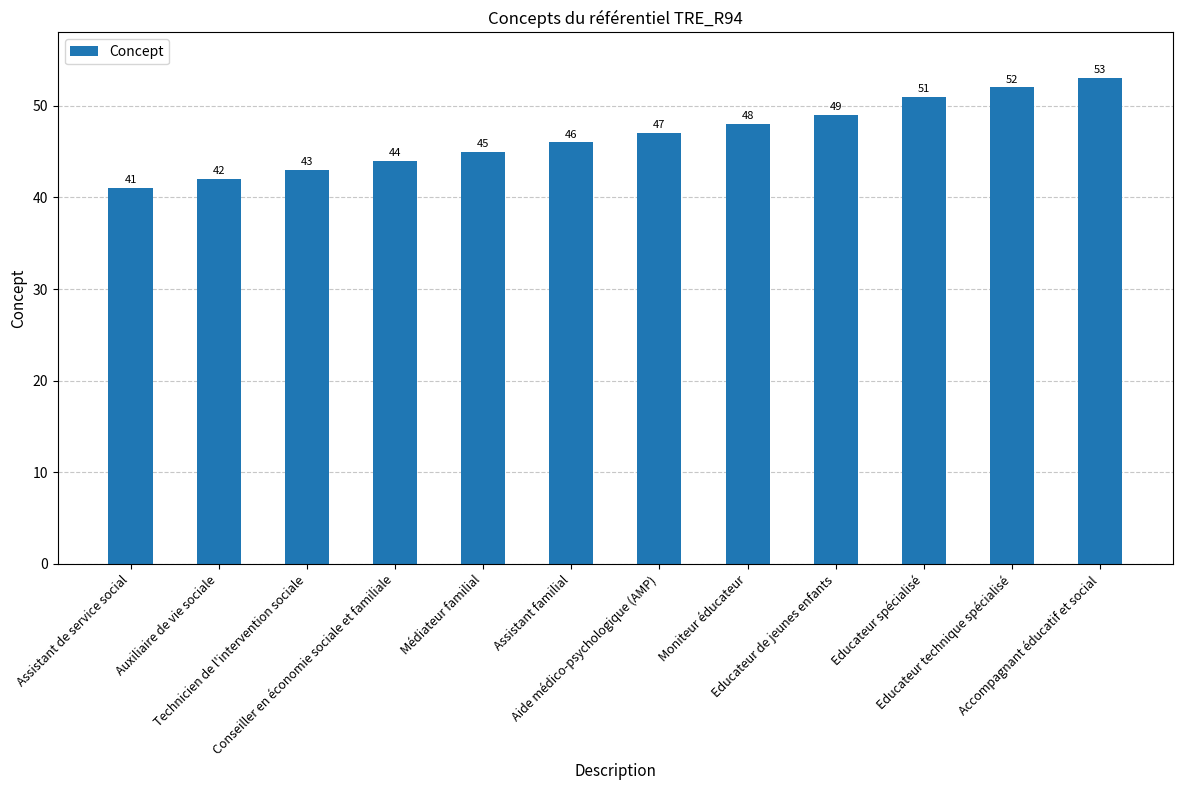

How many bars are there in total?

12